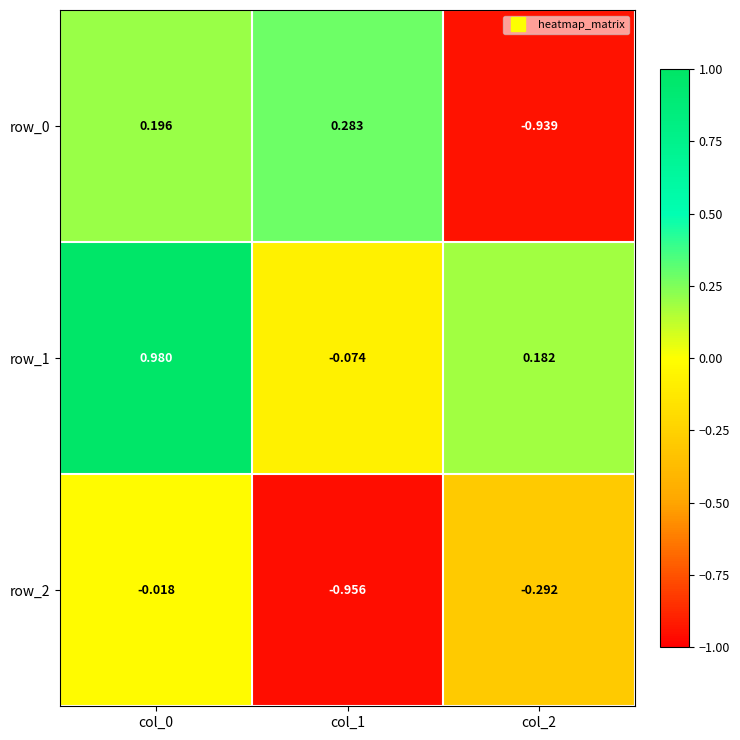

Is the value of row_0 at col_2 greater than the value of row_2 at col_0?

No